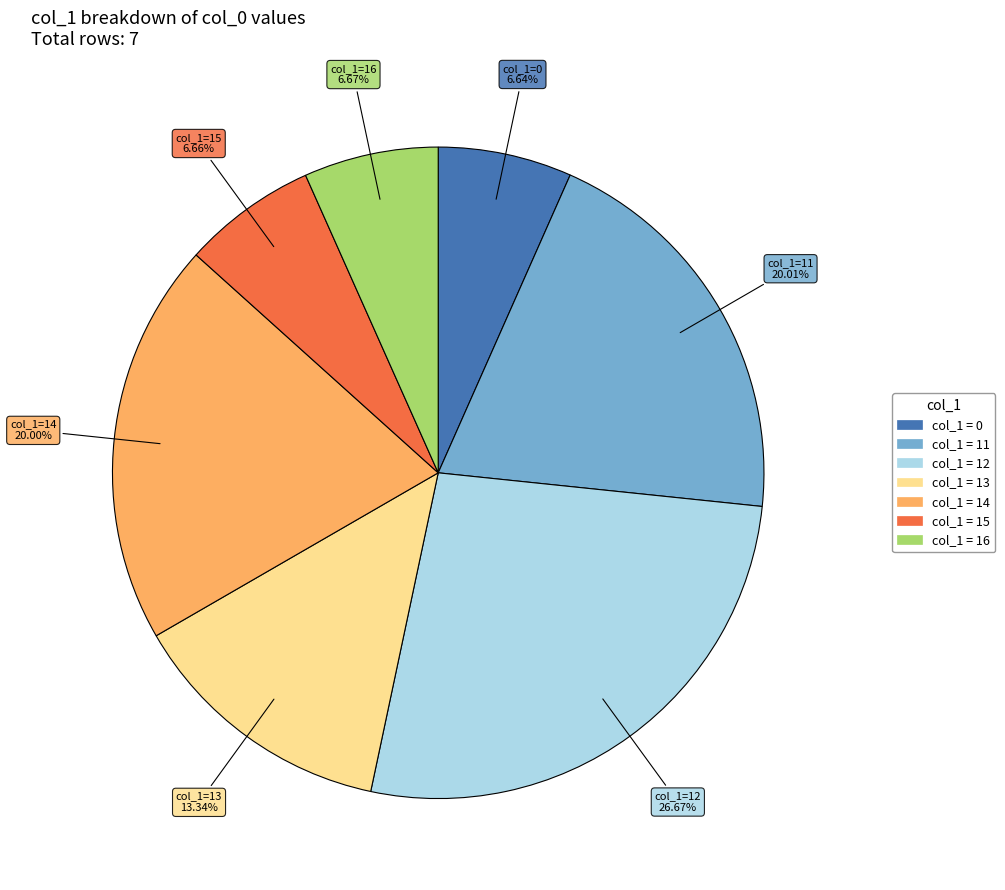

Is there any slice that represents more than half of the pie?

No